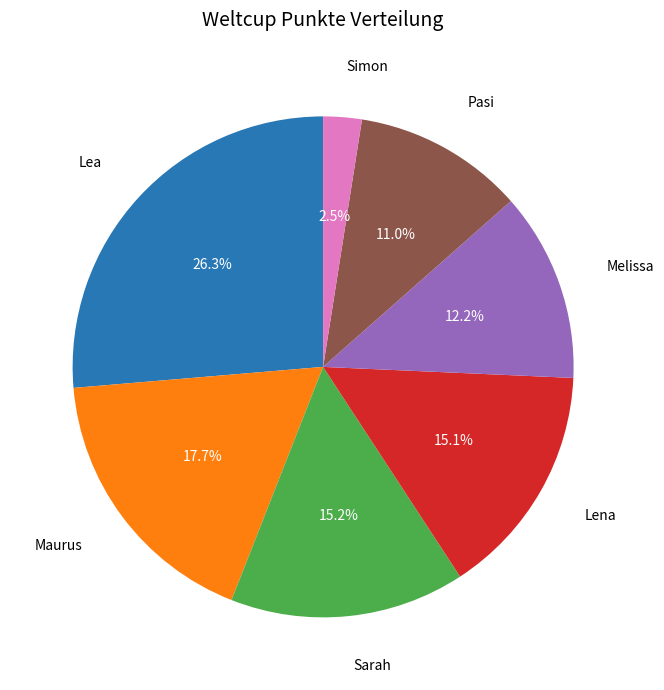

Is there a majority slice in this chart?

No